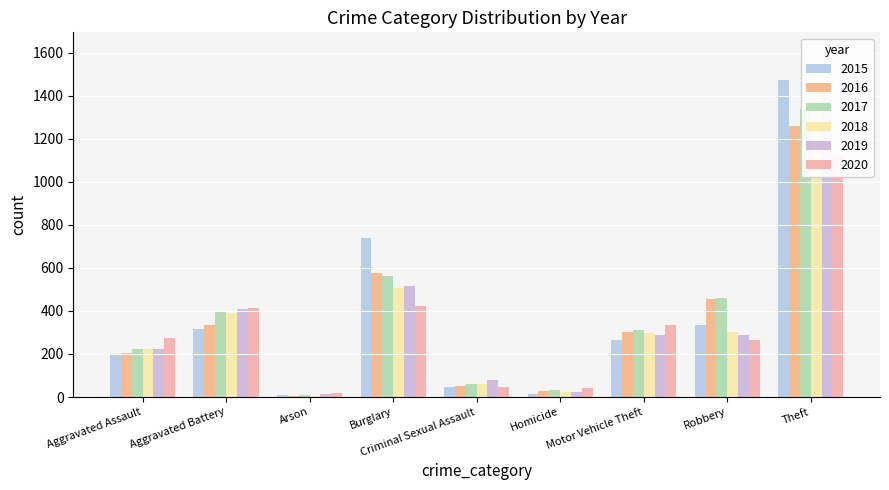

What is the highest value of the 2015 series?

1474